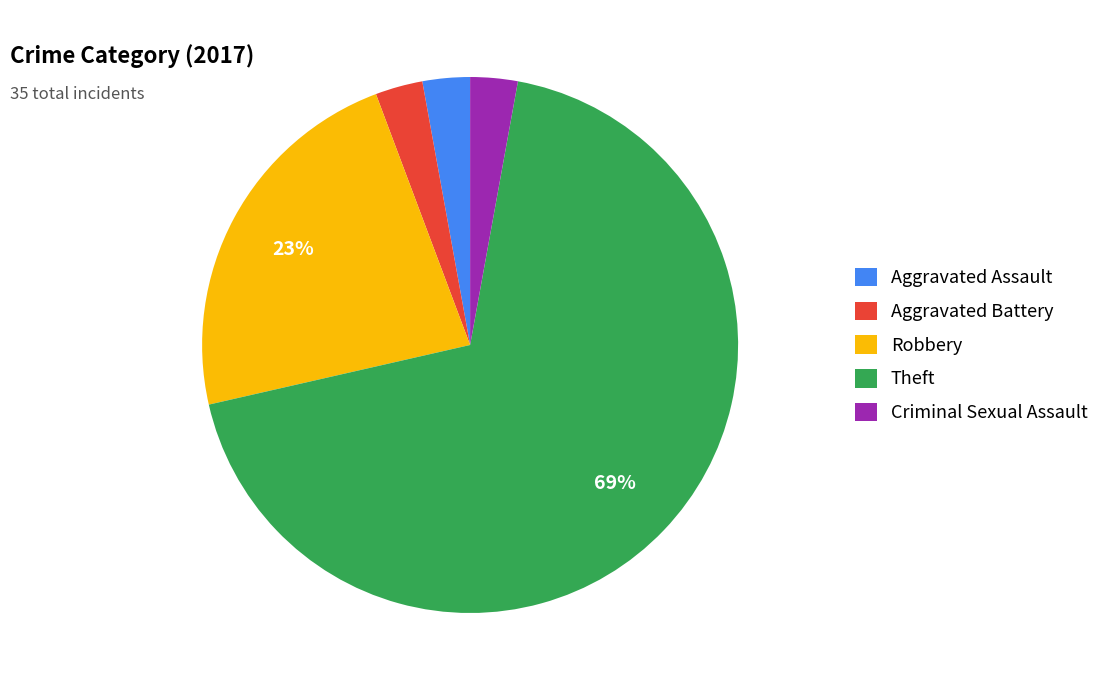

How many segments does this pie chart have?

5